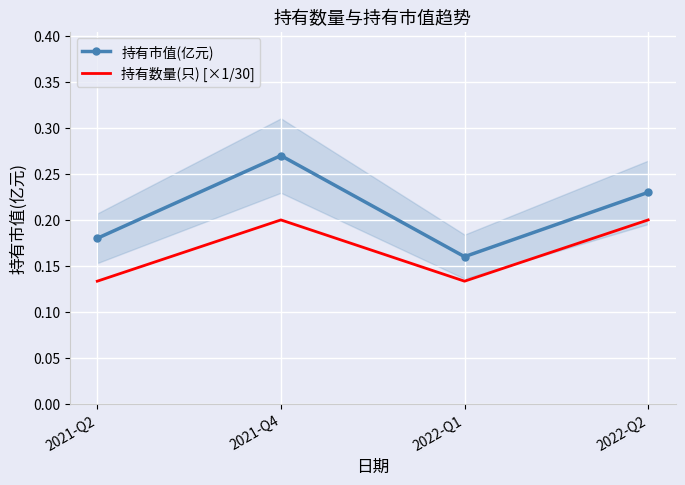

True or false: 持有数量(只) [×1/30] has more than 2 points higher than both neighbors.

False